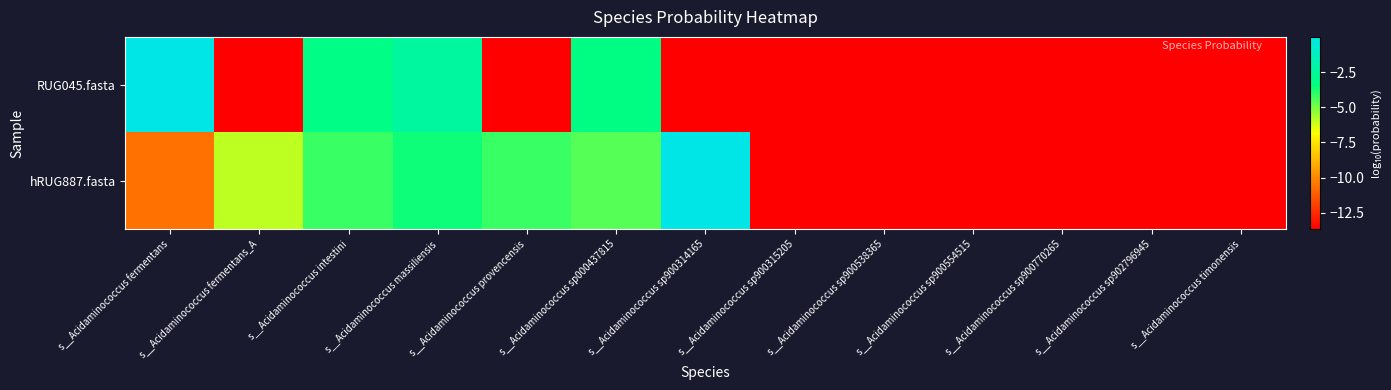

Which series has the largest total across all categories?

hRUG887.fasta